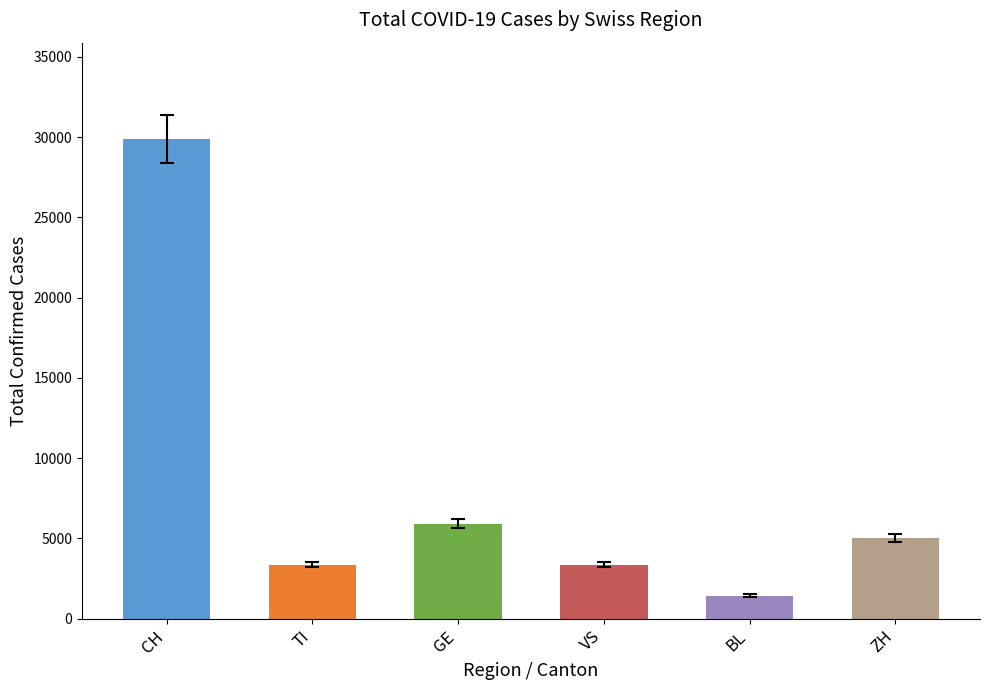

What is the sum of all values?

49021